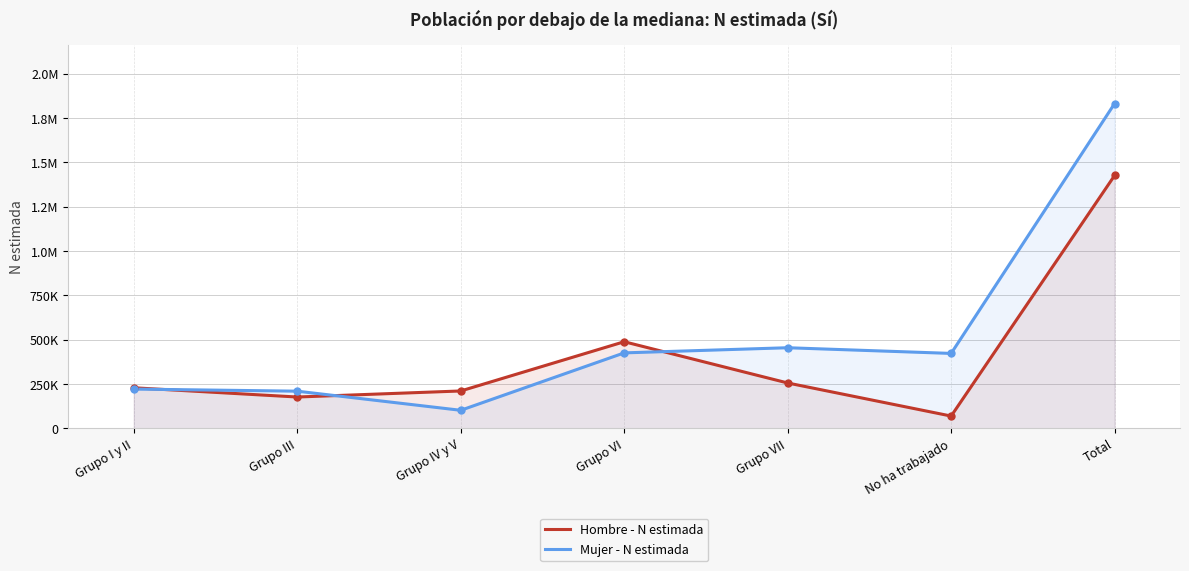

At how many categories does at least one series exceed 1483273?

1